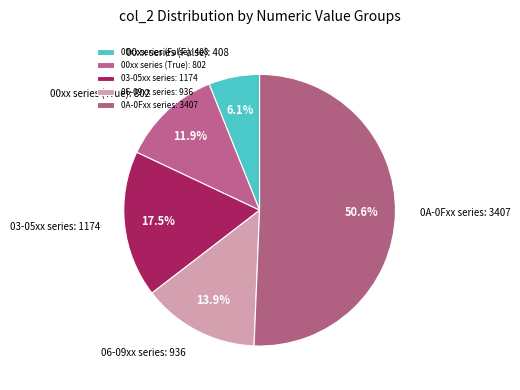

Is 03-05xx series the majority of the pie?

No